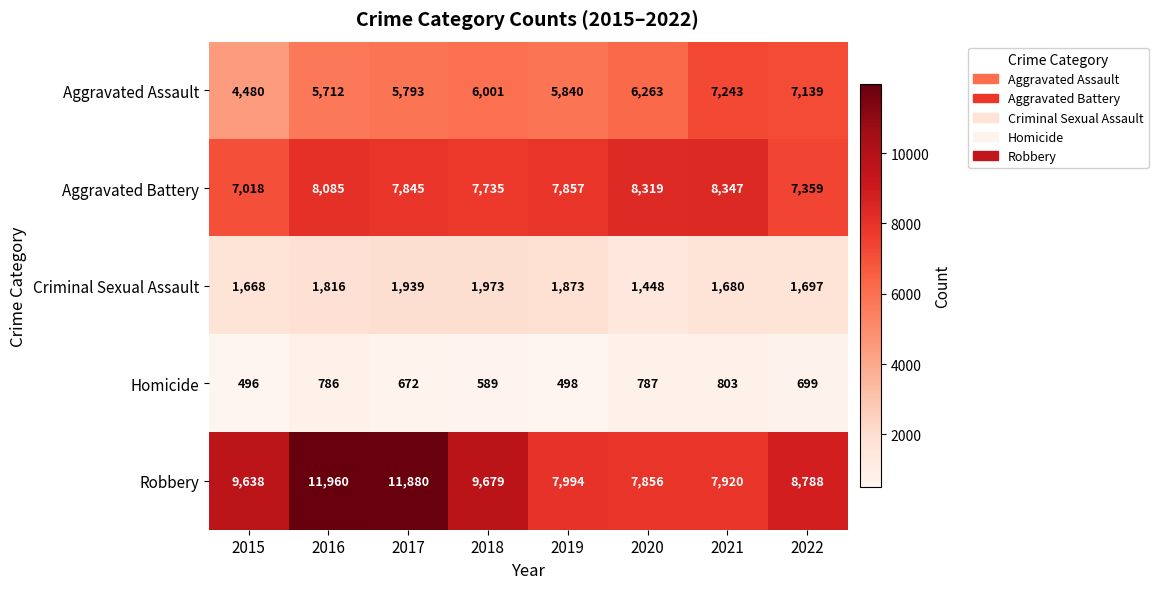

What is the difference between the highest and lowest values at 2020?

7532